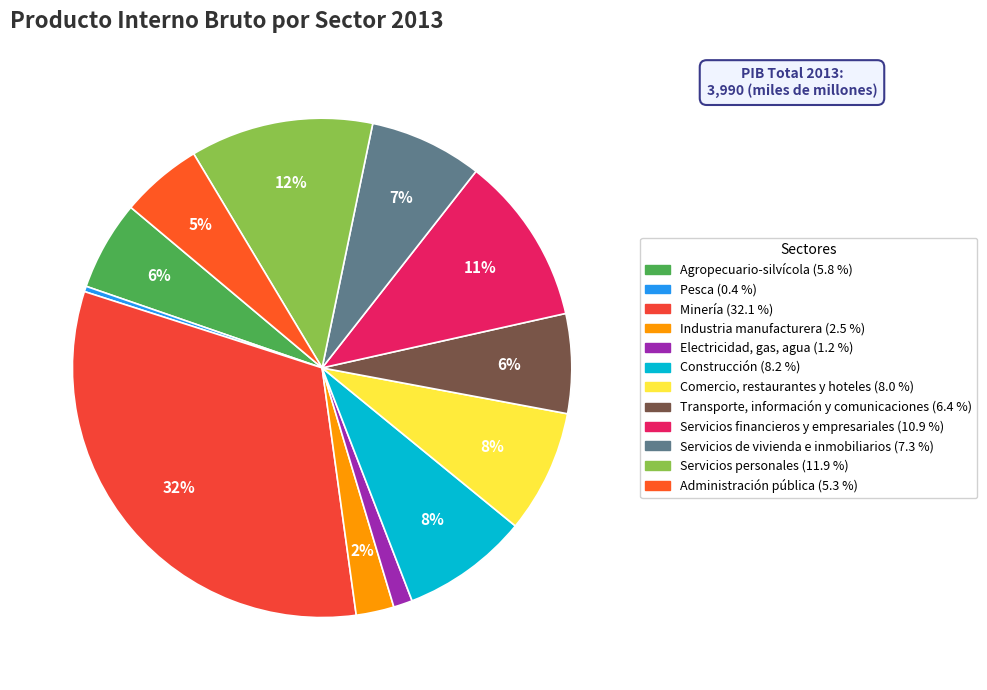

Which has a higher value, Agropecuario-silvícola or Minería?

Minería